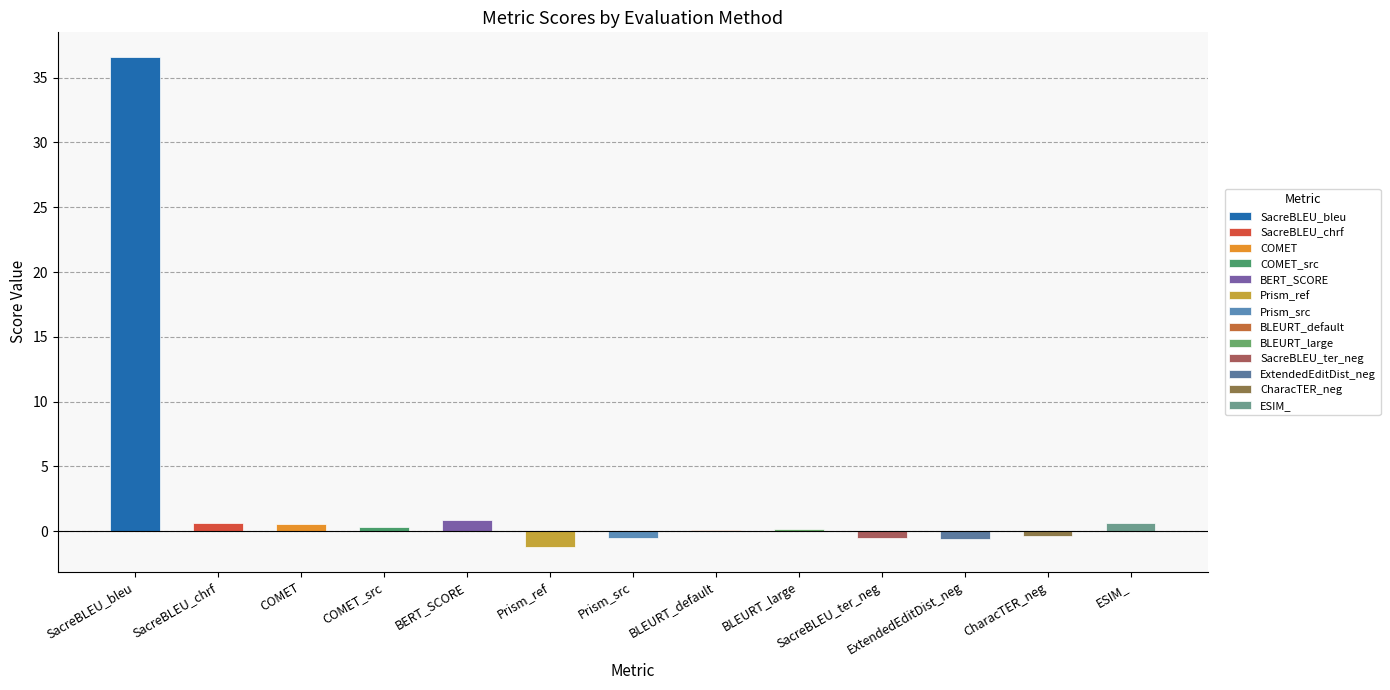

What is the difference between the values at Prism_src and BLEURT_large?

0.7